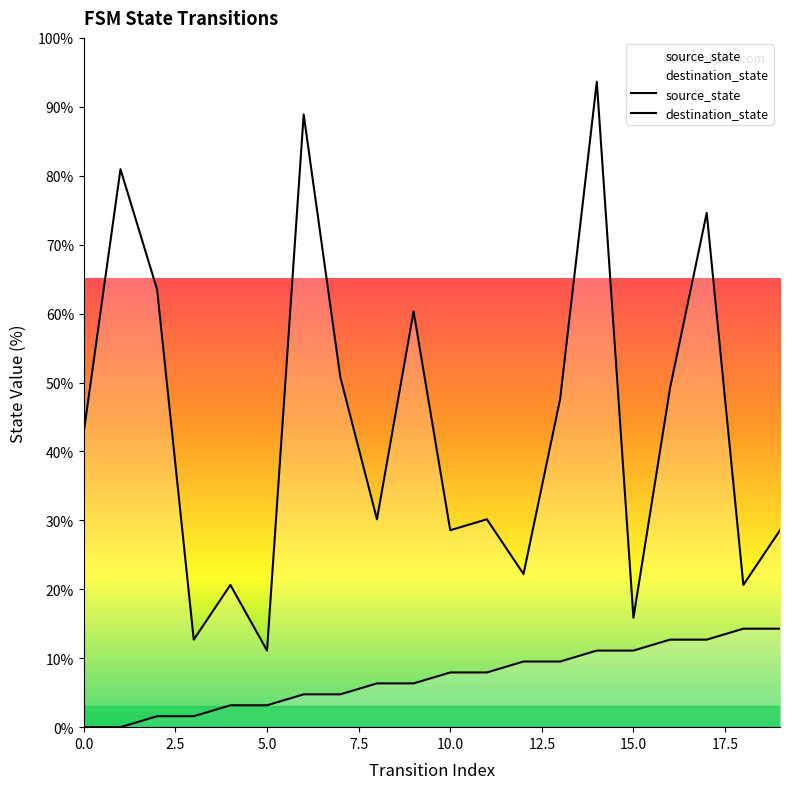

What is the difference between the highest and lowest values at 16?

36.5